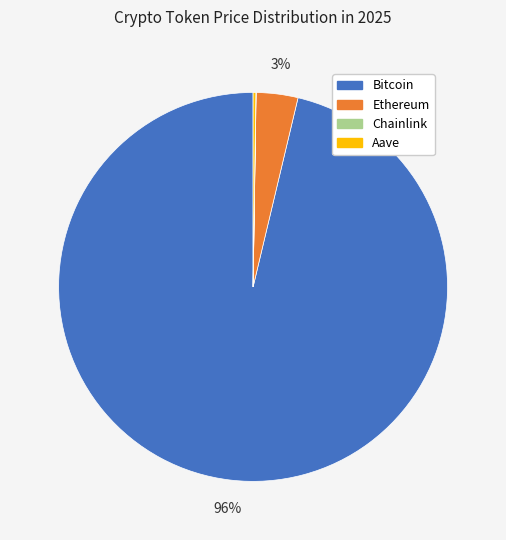

What percentage is the Ethereum slice, to the nearest percent?

3%